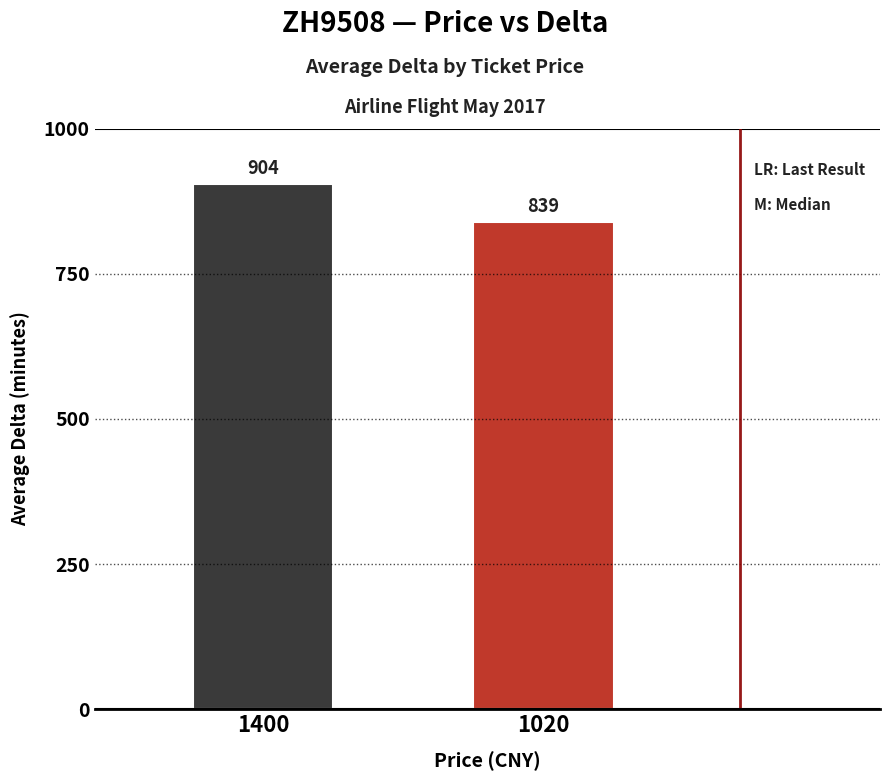

Where does the data first go above 904?

1400